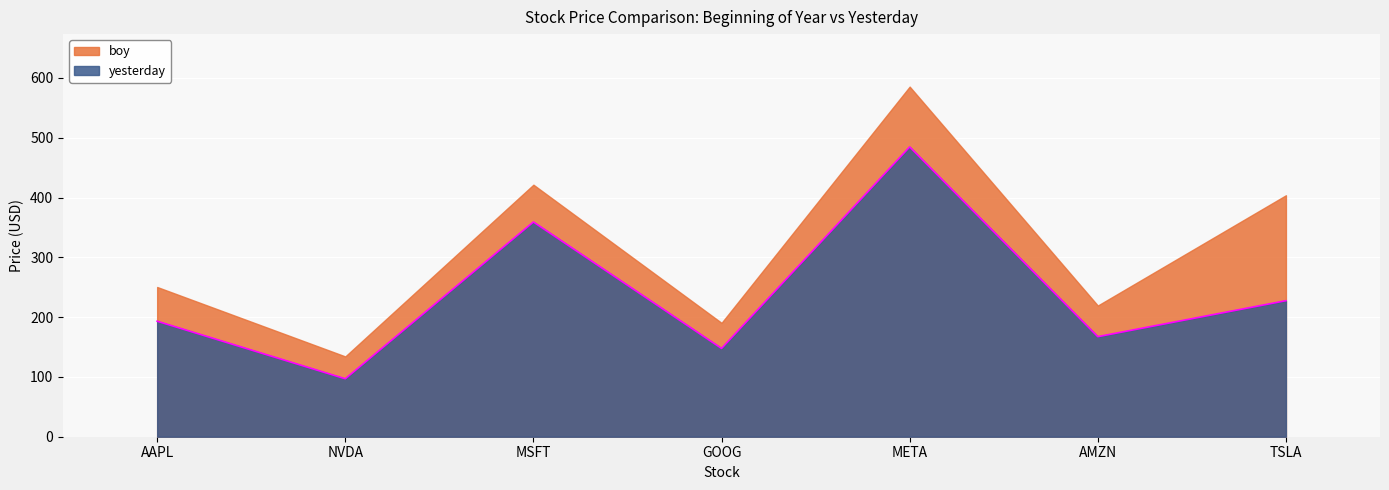

Where does the data first go above 193?

AAPL